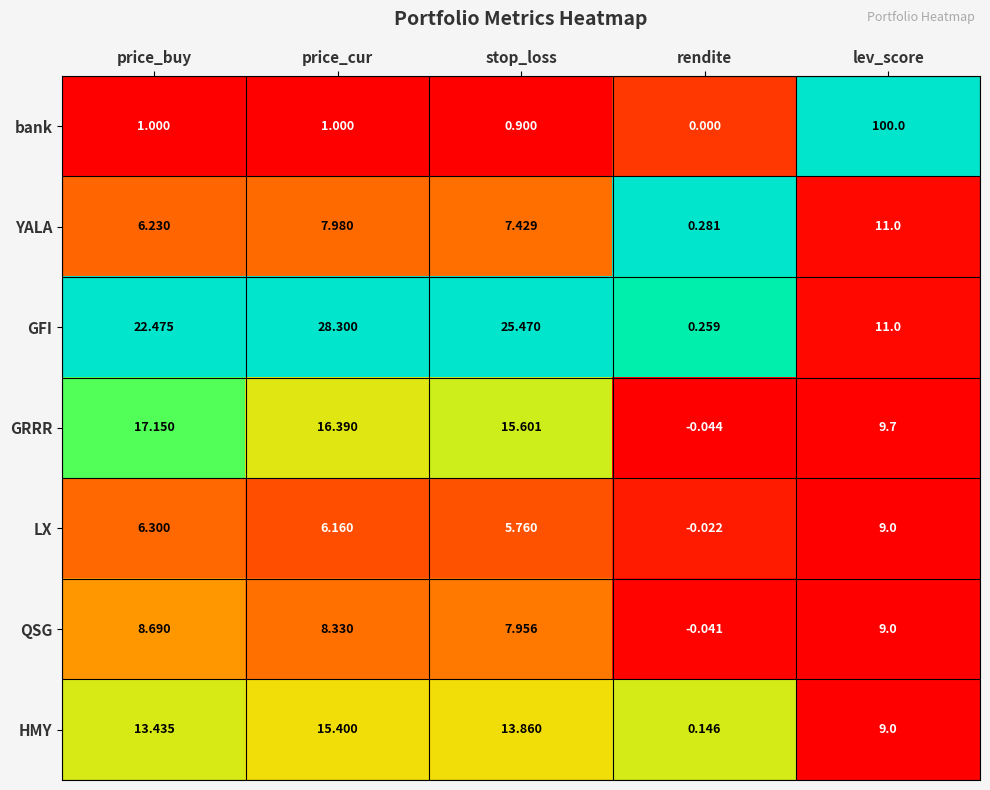

What is the greatest value displayed?

100.0